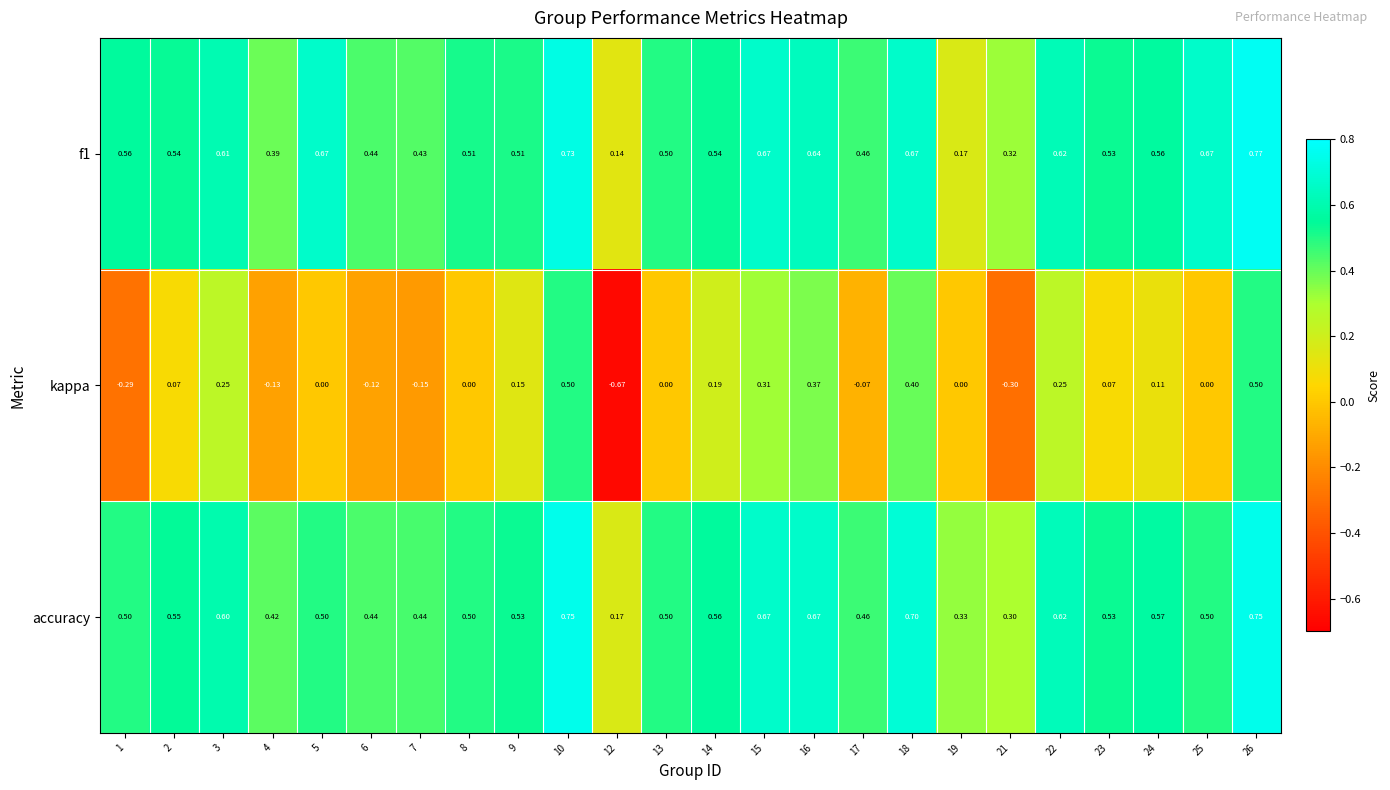

Which series has the largest total across all categories?

f1